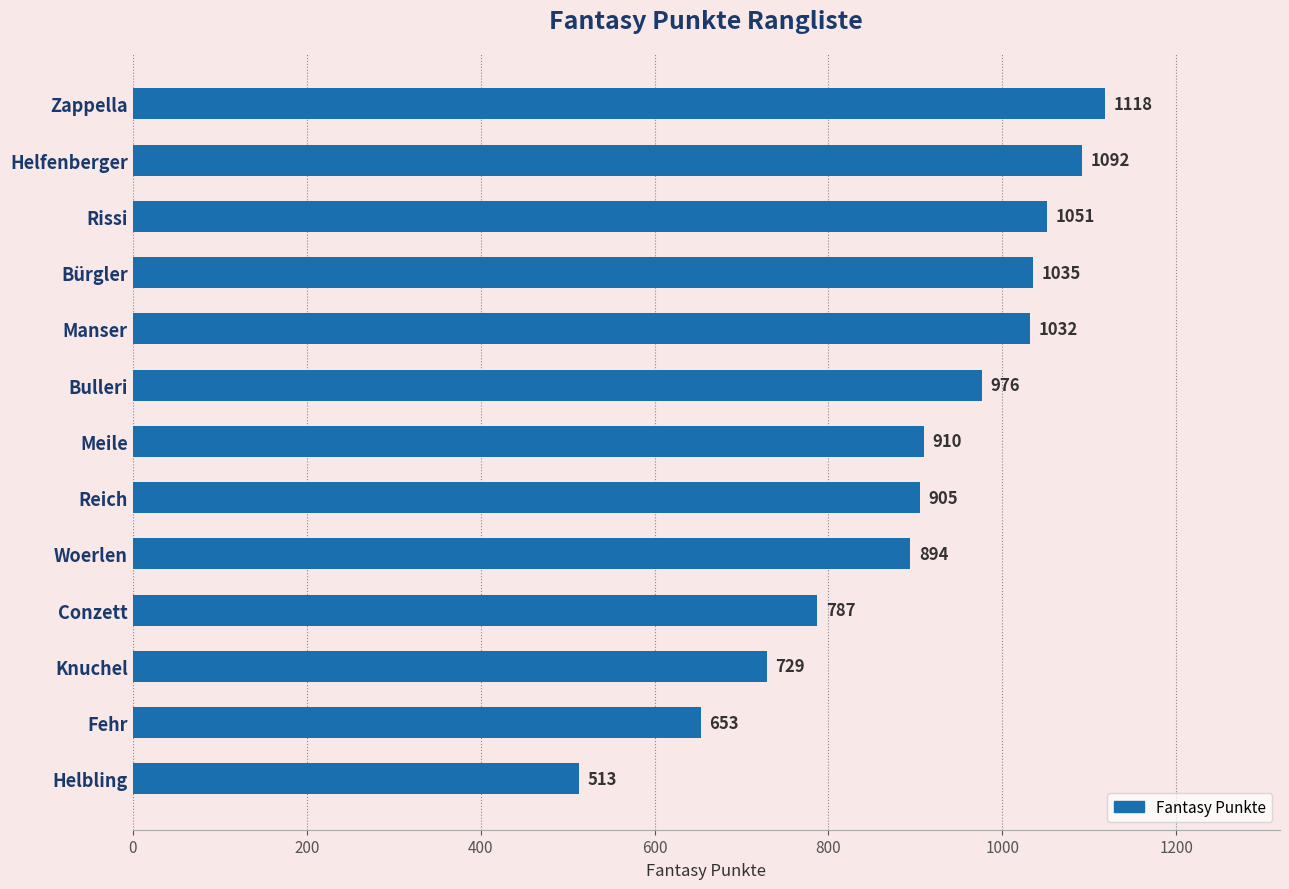

True or false: the data shows 146 at Knuchel.

False